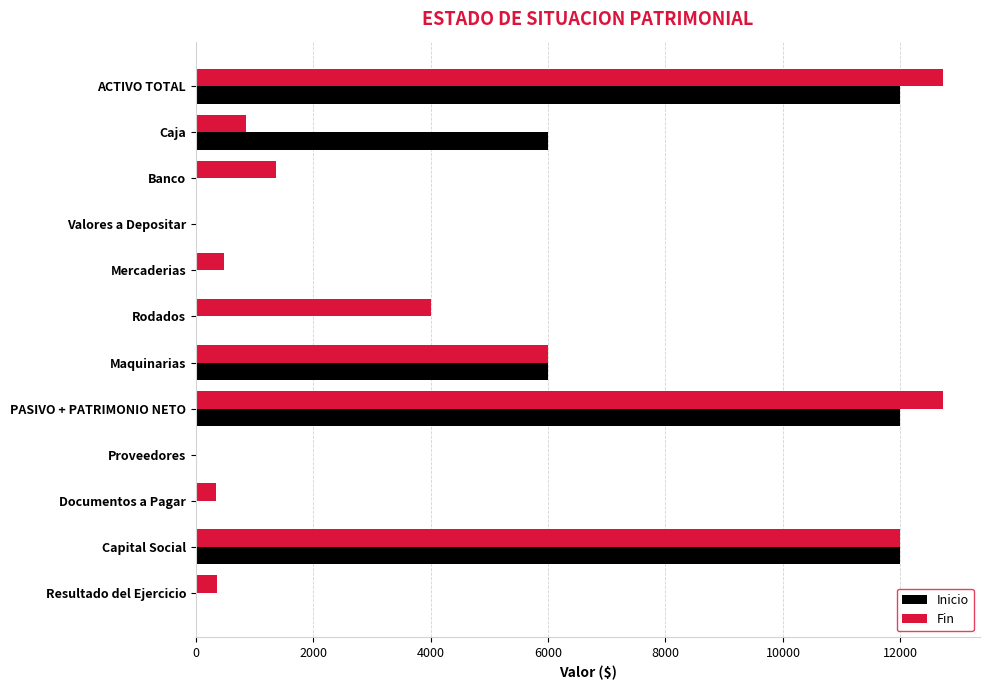

The value of Fin at Caja is 346. True or false?

False